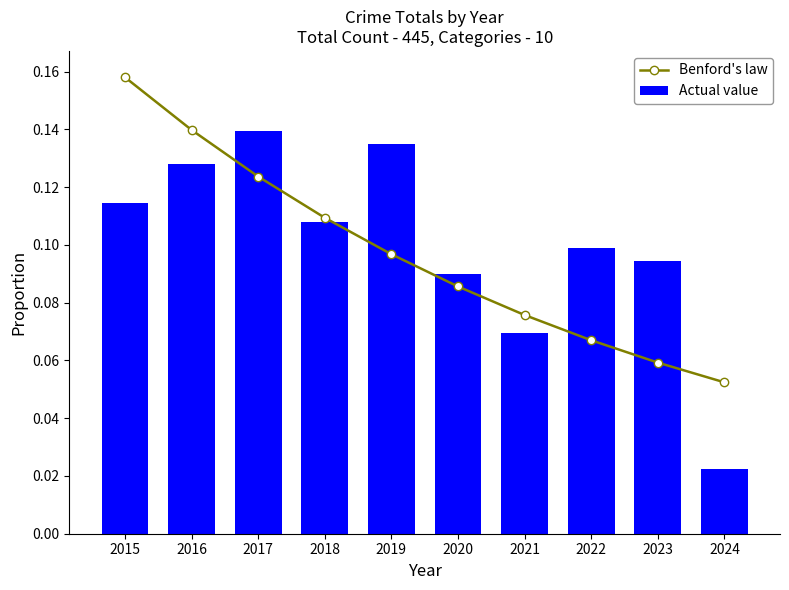

How many groups of bars are there?

10